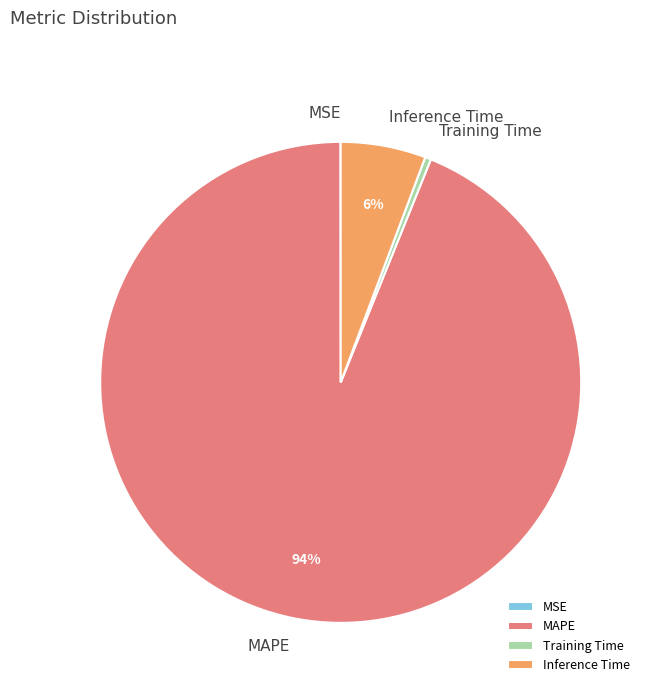

What is the largest slice in the pie chart?

MAPE